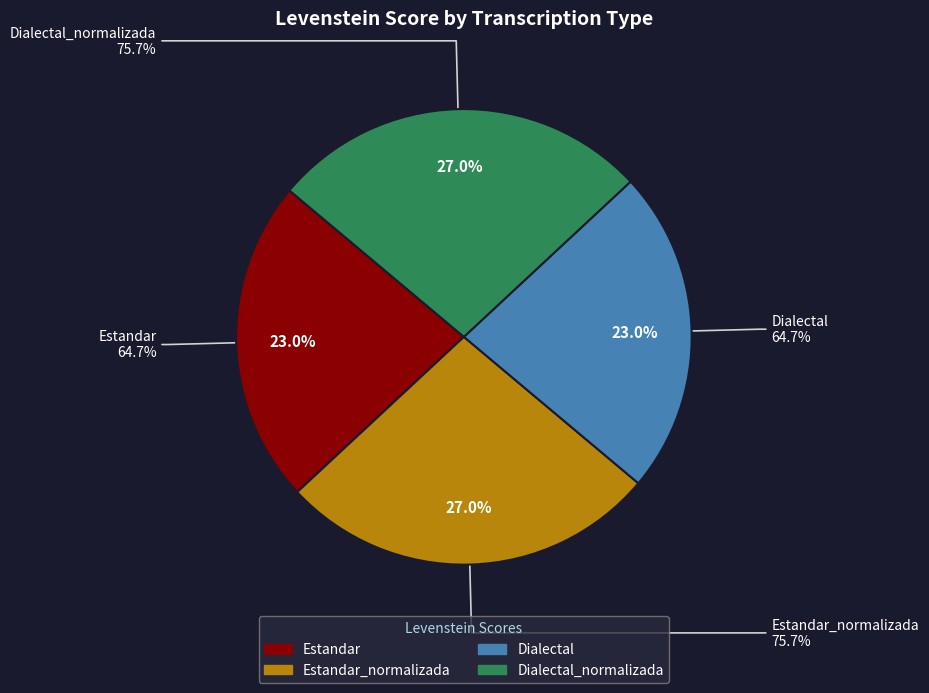

How many slices are in this pie chart?

4